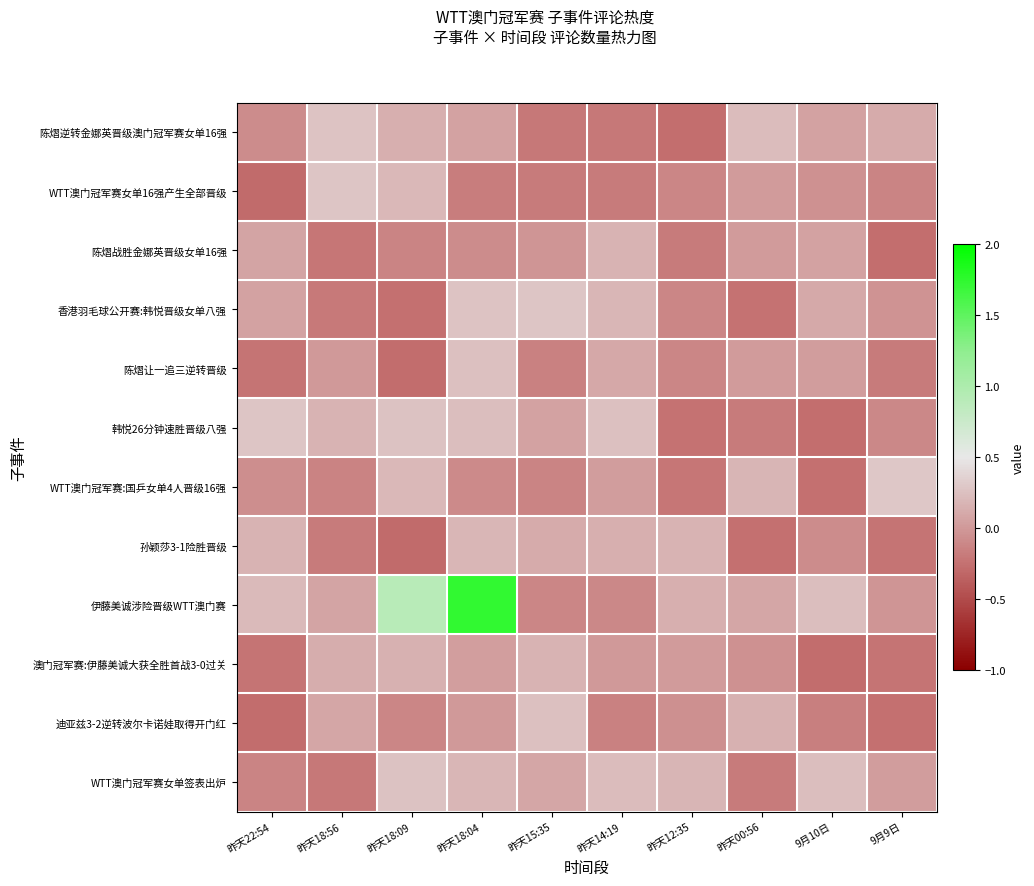

Which has a higher value, 昨天12:35 or 昨天18:56?

昨天18:56